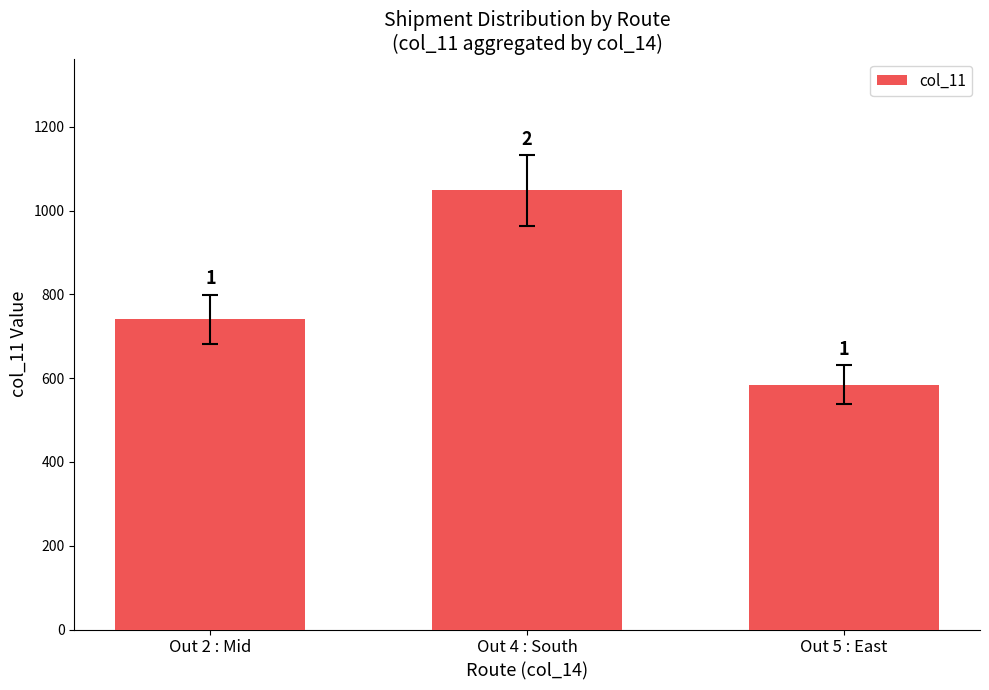

What is the change in value from Out 4 : South to Out 5 : East?

-464